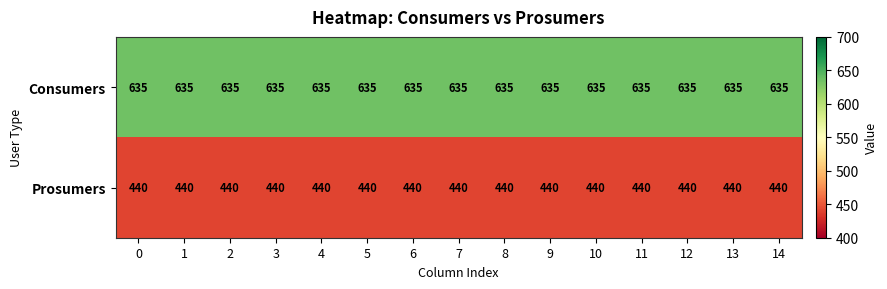

The value of Prosumers at 1 is 629. True or false?

False